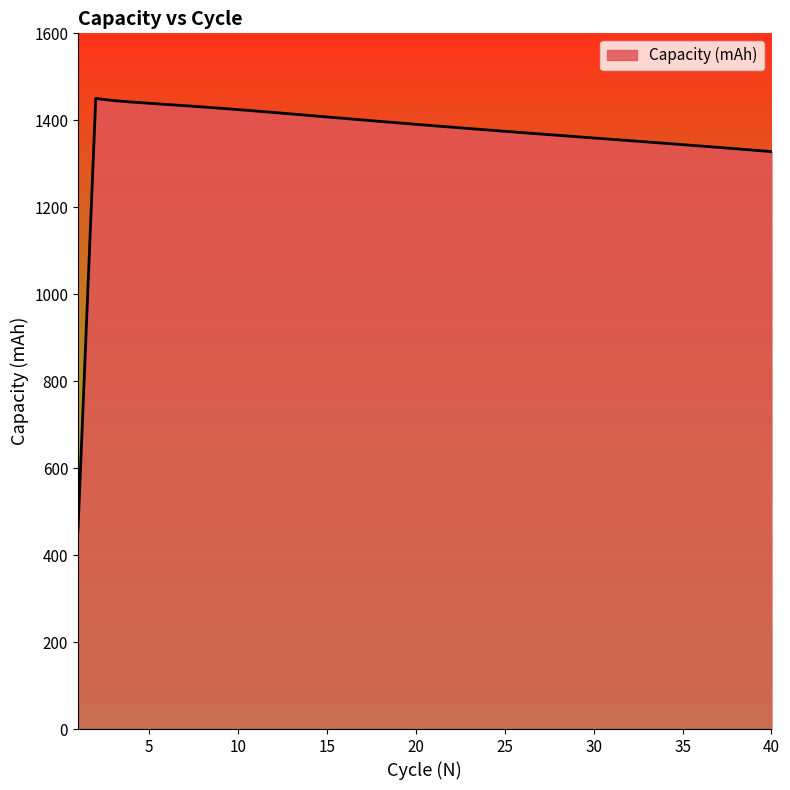

What is the greatest value displayed?

1450.1